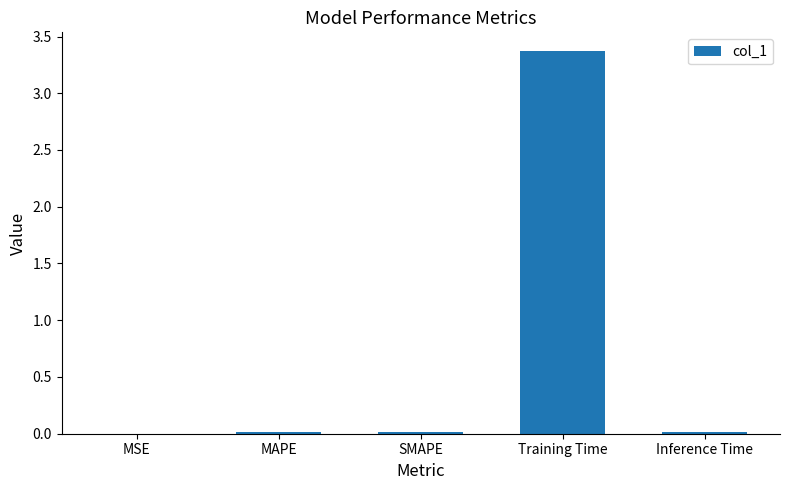

The chart shows a value of 0.0 at MSE. True or false?

True